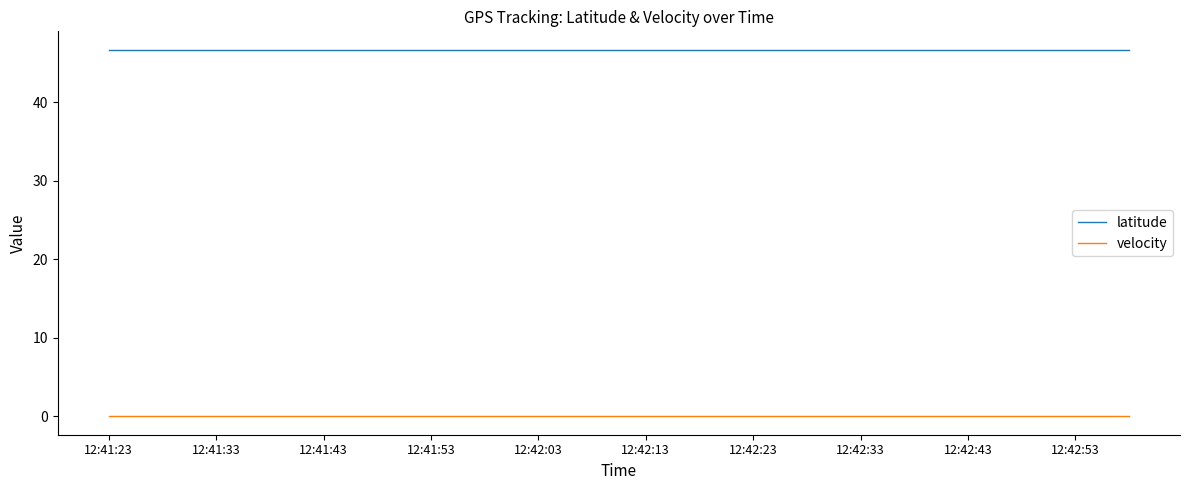

Reading left to right, what are all the values shown in this chart?

latitude: 46.7	46.7	46.7	46.7	46.7	46.7	46.7	46.7	46.7	46.7	46.7	46.7	46.7	46.7	46.7	46.7	46.7	46.7	46.7	46.7
velocity: 0.0	0.0	0.0	0.0	0.0	0.0	0.0	0.0	0.0	0.0	0.0	0.0	0.0	0.0	0.0	0.0	0.0	0.0	0.0	0.0